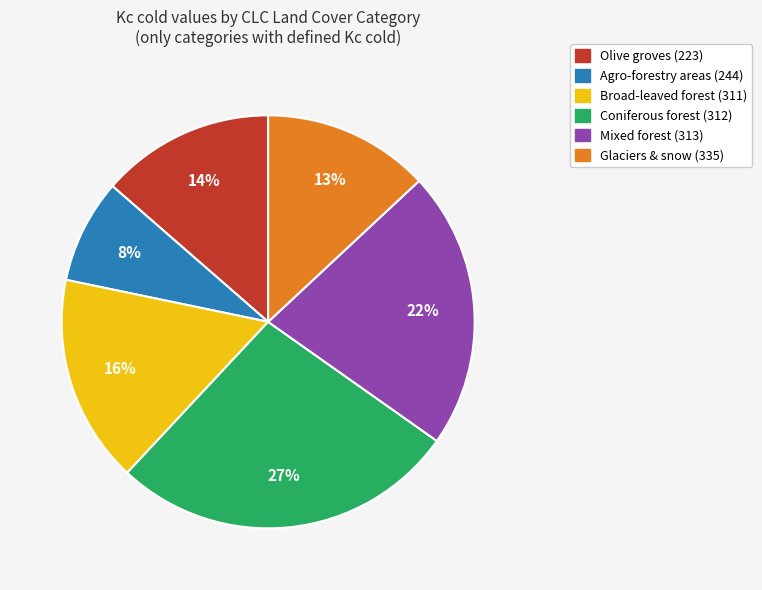

To the nearest percent, what portion does Mixed forest (313) represent?

22%